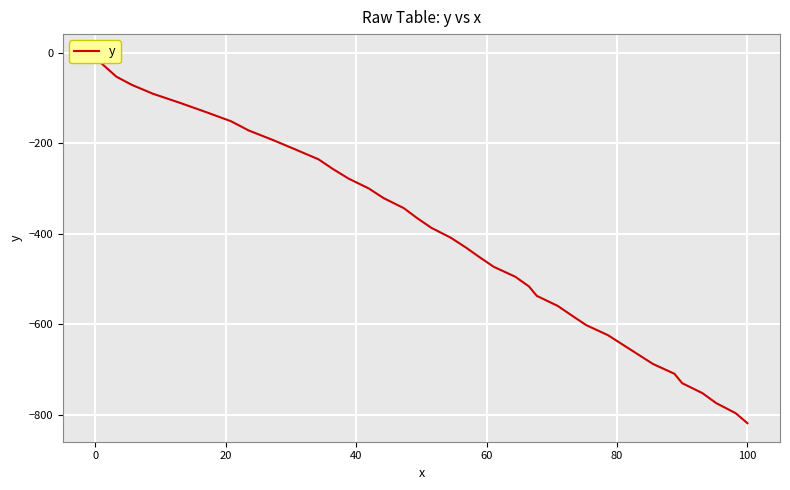

What is the minimum value shown in the chart?

-818.9